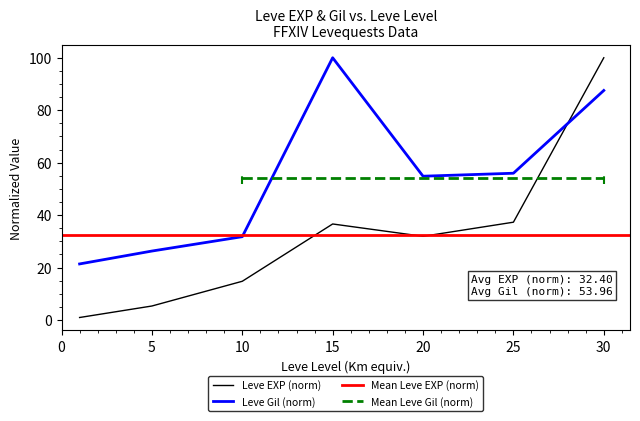

Read the Leve Gil value at 25.

56.0